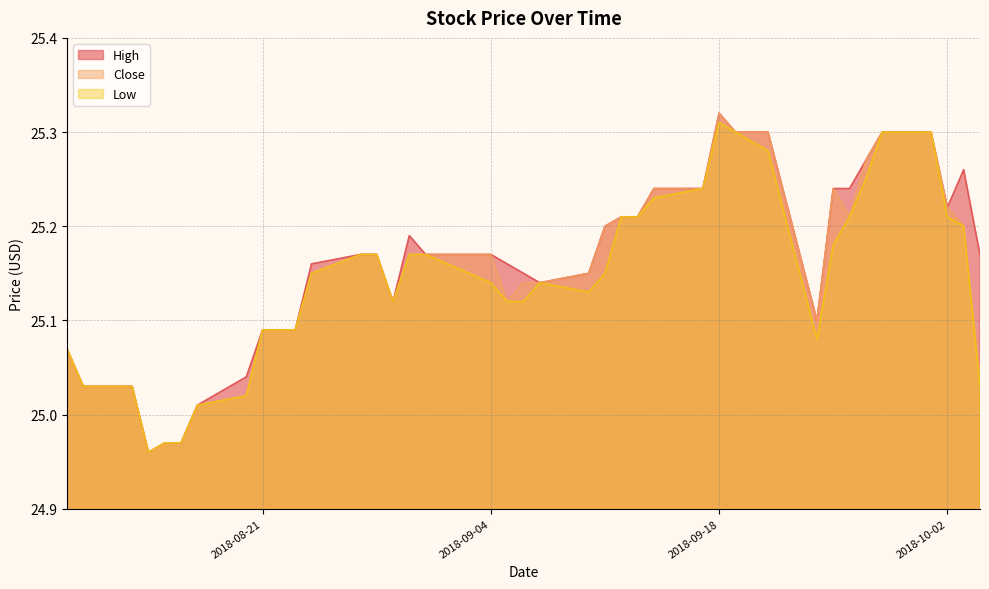

Which has a higher value, 2018-10-04 or 2018-09-26?

2018-09-26